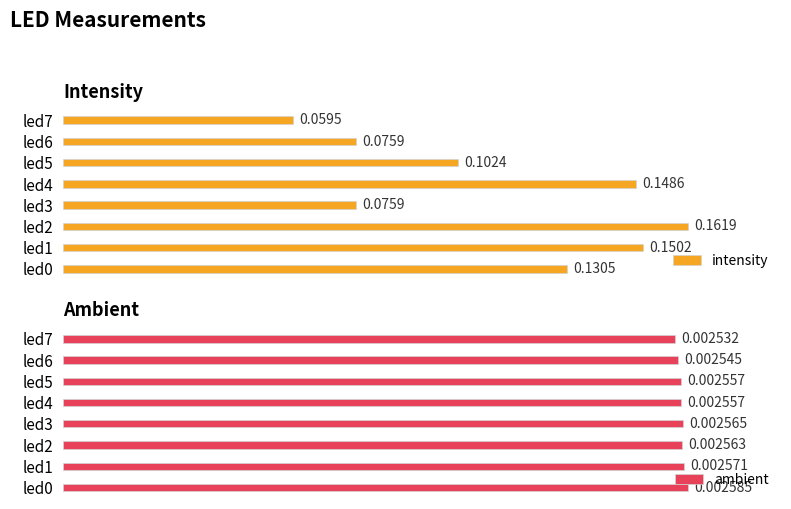

Which category has the lowest value in the ambient series?

led7